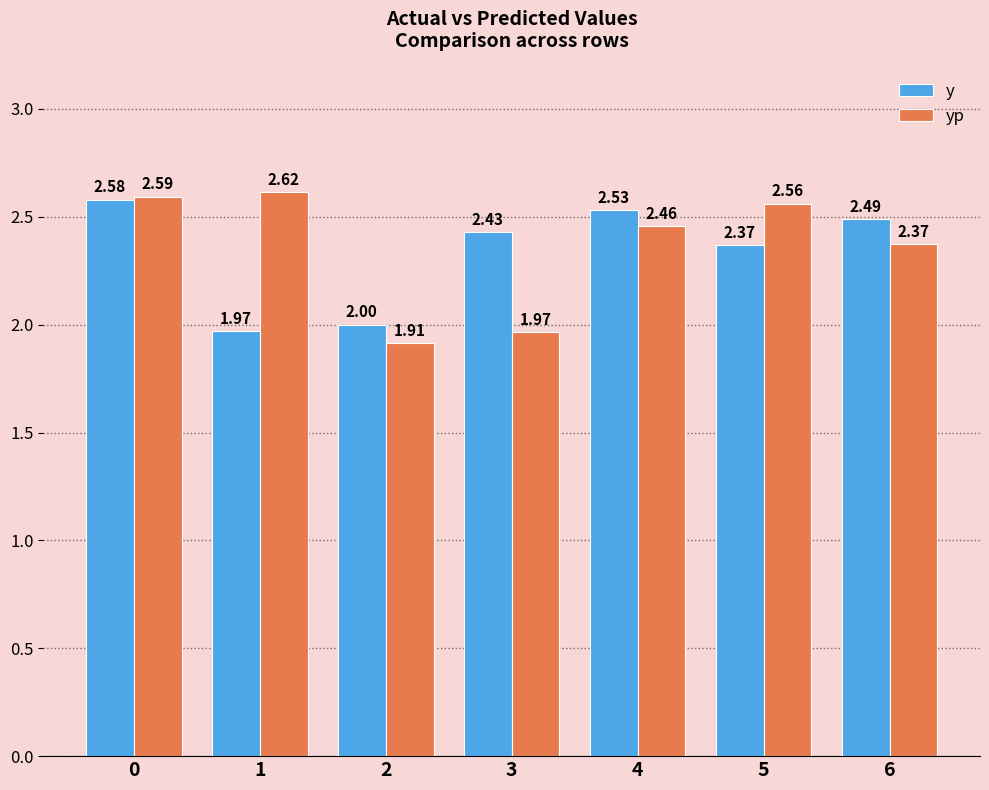

Is the value of y at 6 greater than the value of yp at 0?

No